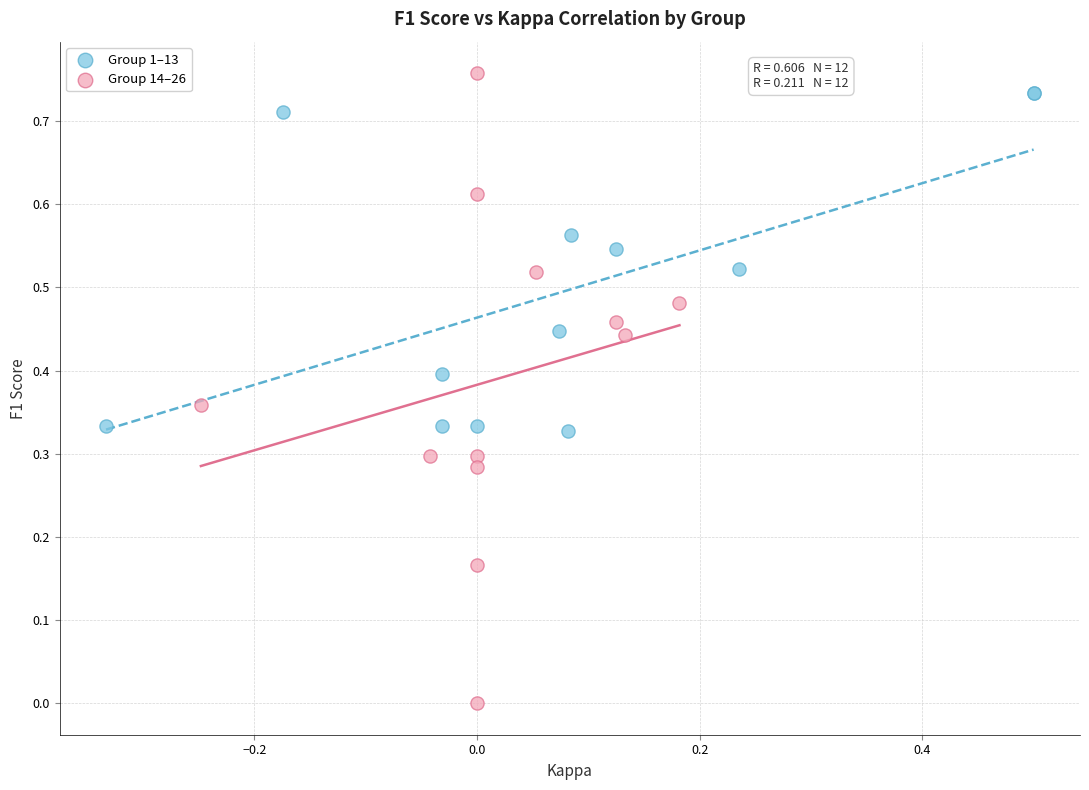

Which series contains the lowest Y value?

Group 14–26